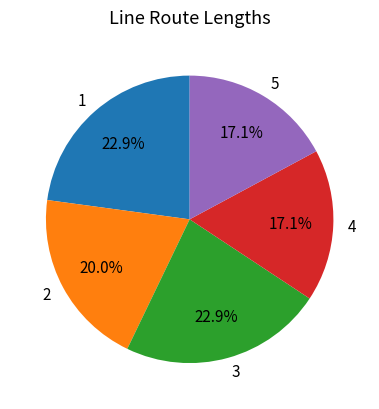

To the nearest percent, what is the combined percentage of 3 and 4?

40%